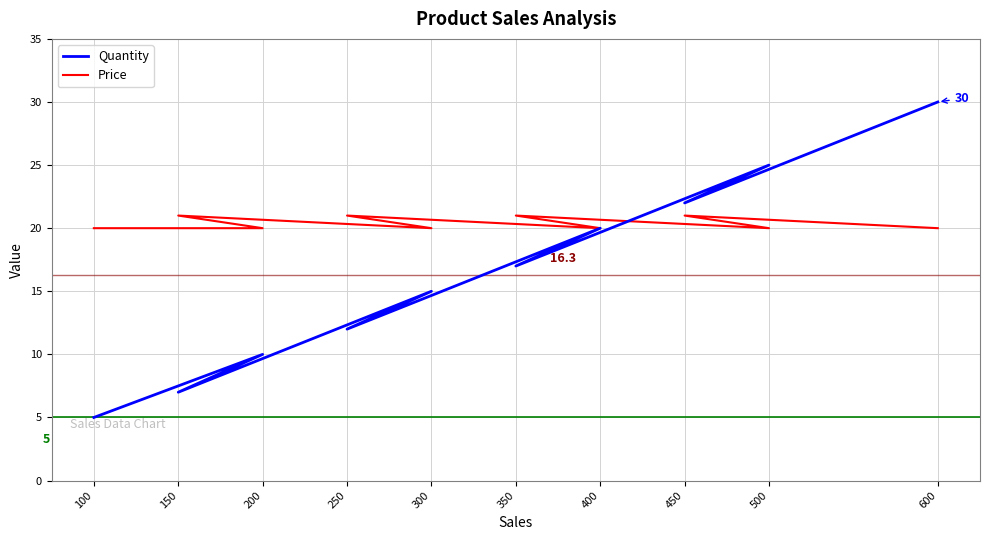

At which category is the sum across all series the highest?

600